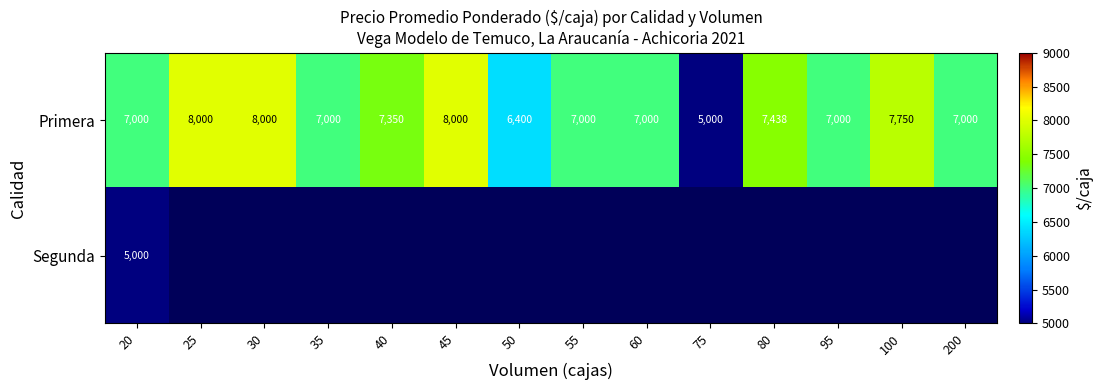

Which category has the lowest value in the Primera series?

75